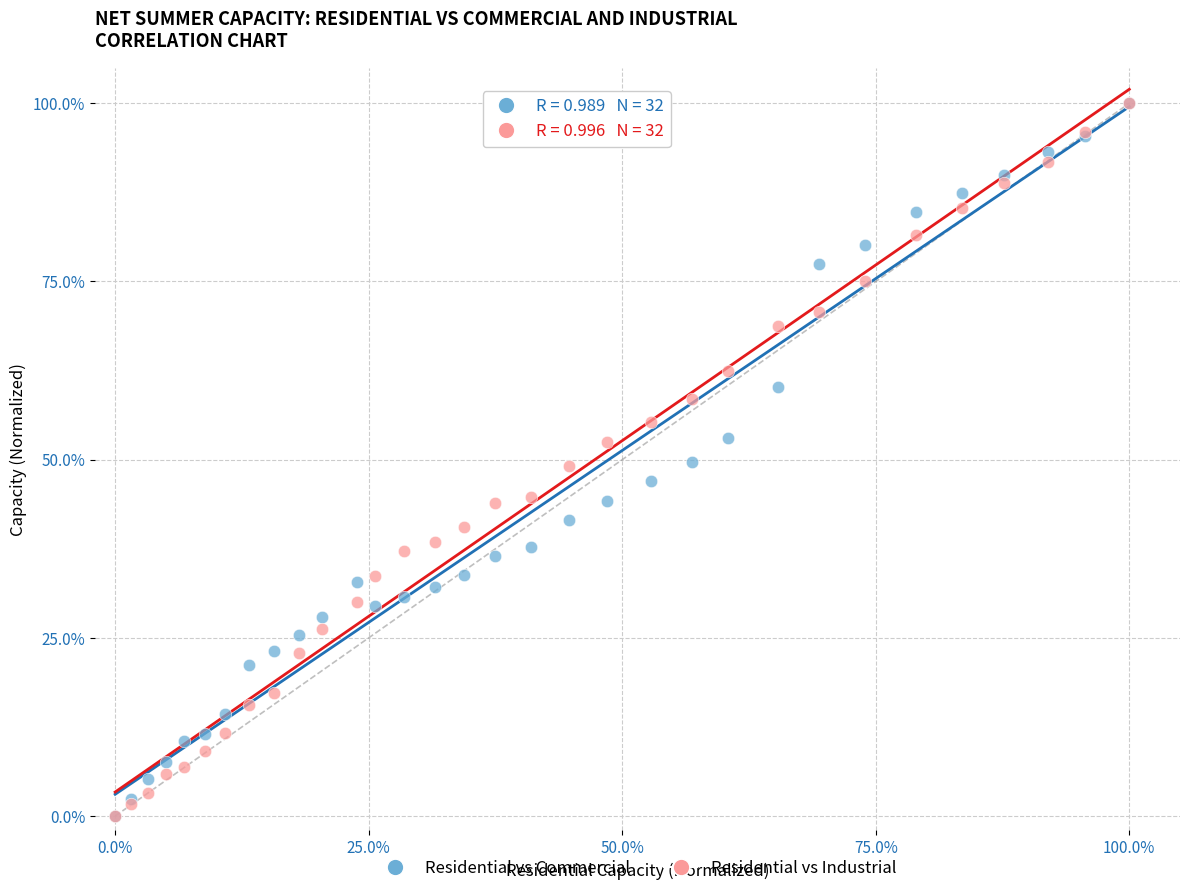

What are all the series names shown in the legend?

Residential vs Commercial, Residential vs Industrial